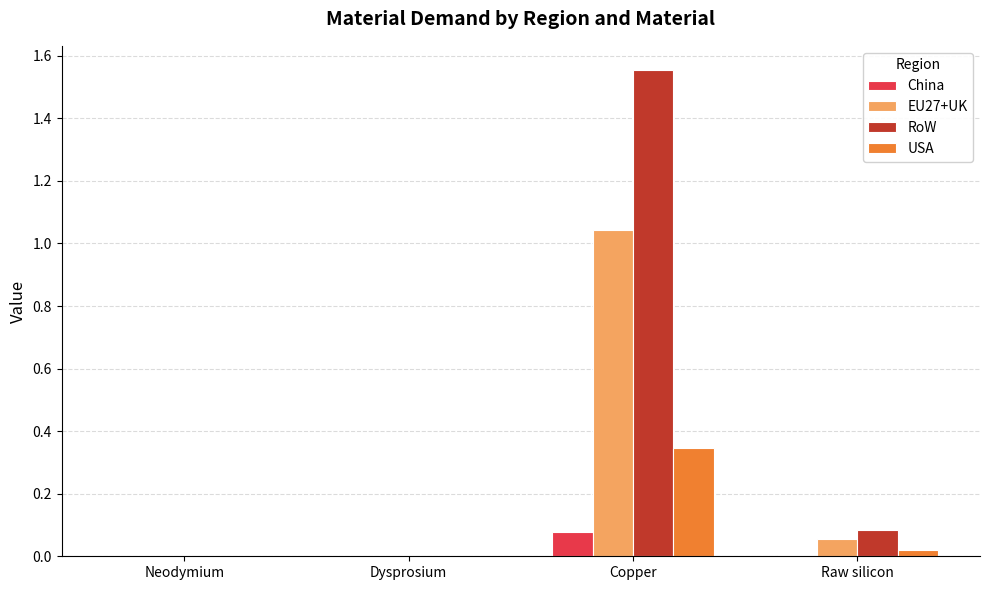

At which category is the sum across all series the highest?

Copper